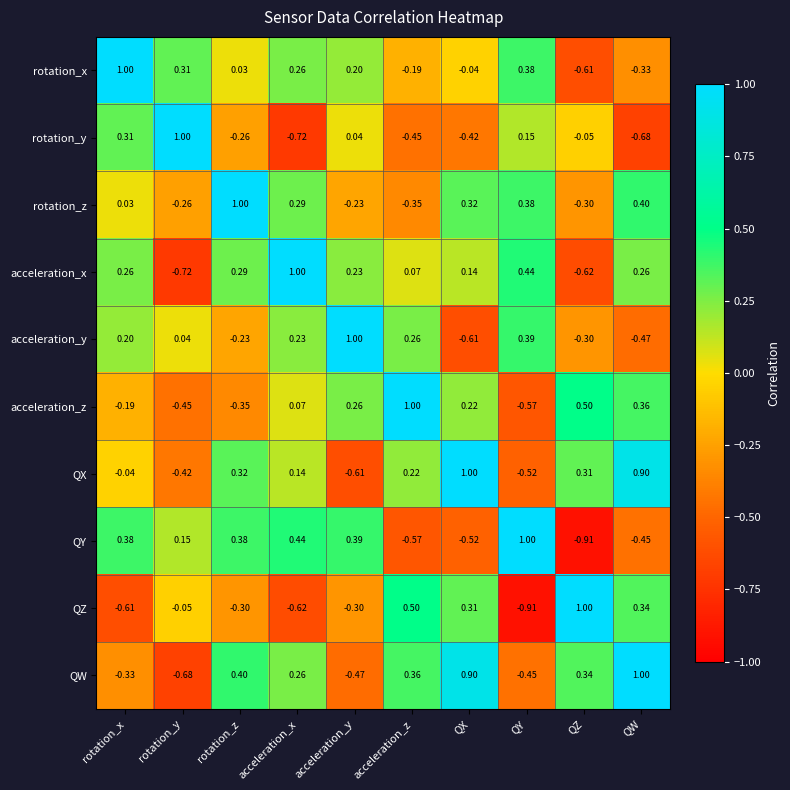

At which label does acceleration_x reach its minimum?

rotation_y